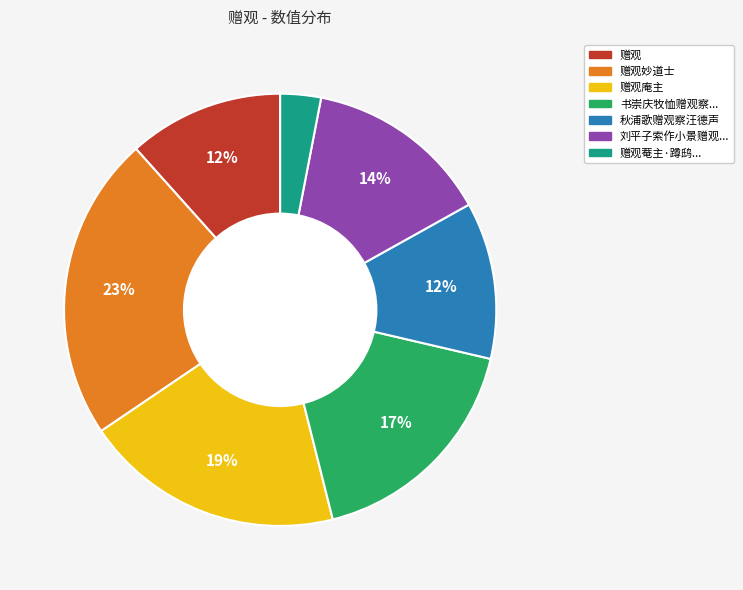

Does any single category account for the majority?

No